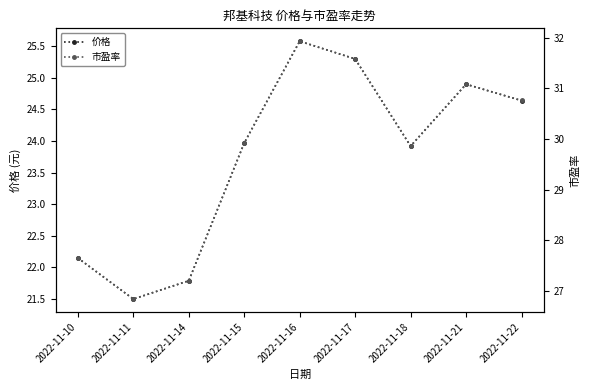

Reading left to right, list all the values displayed in this chart.

价格: 22.1	21.5	21.8	24.0	25.6	25.3	23.9	24.9	24.6
市盈率: 27.6	26.8	27.2	29.9	31.9	31.6	29.9	31.1	30.8